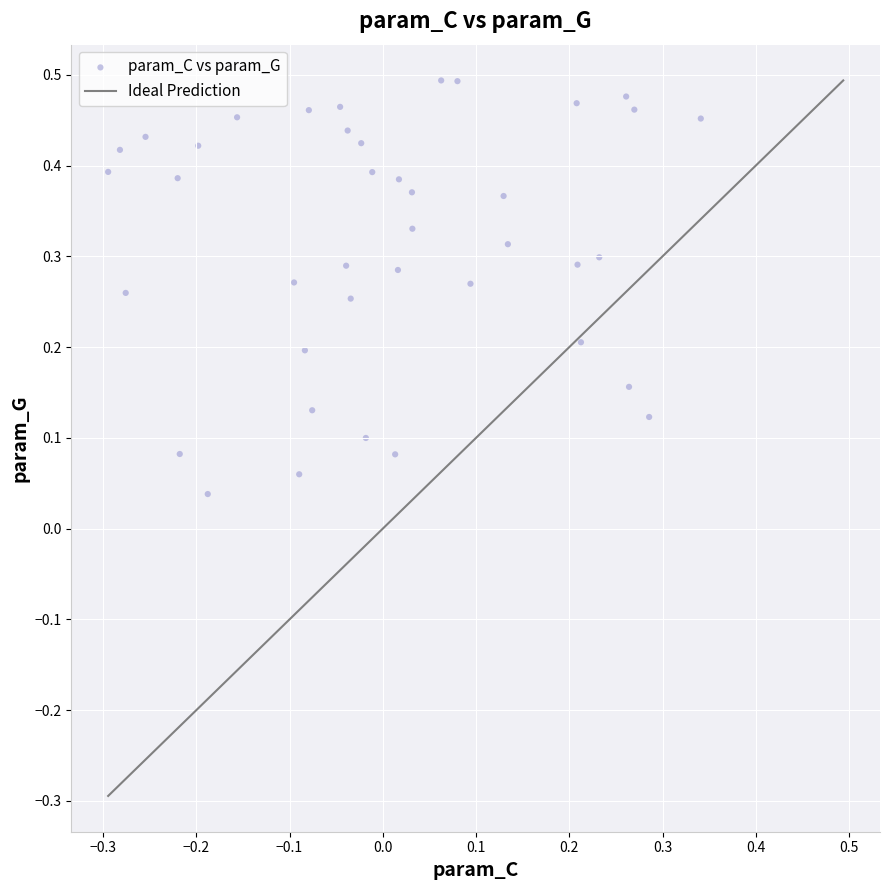

What is the range of X values (max minus min)?

0.6